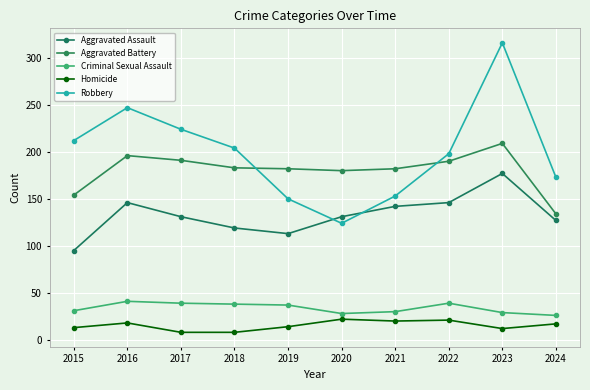

List the labels in order of Aggravated Assault value, largest first.

2023, 2016, 2022, 2021, 2017, 2020, 2024, 2018, 2019, 2015